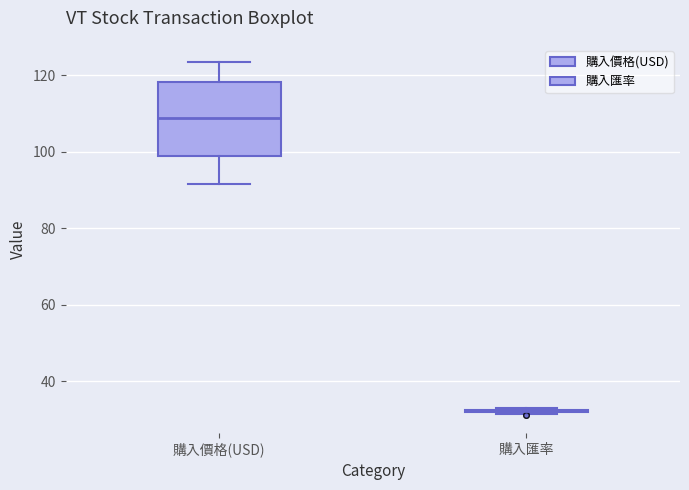

Reading left to right, read every box against the y-axis: the position of its median line, the range the box covers, and the ends of its whiskers. The values are not printed on the chart, so give them approximately, as read against the axis.

購入價格(USD): median 108, box 98 to 118, whiskers 92 to 124
購入匯率: box collapsed to a line at 32, whiskers 32 to 32